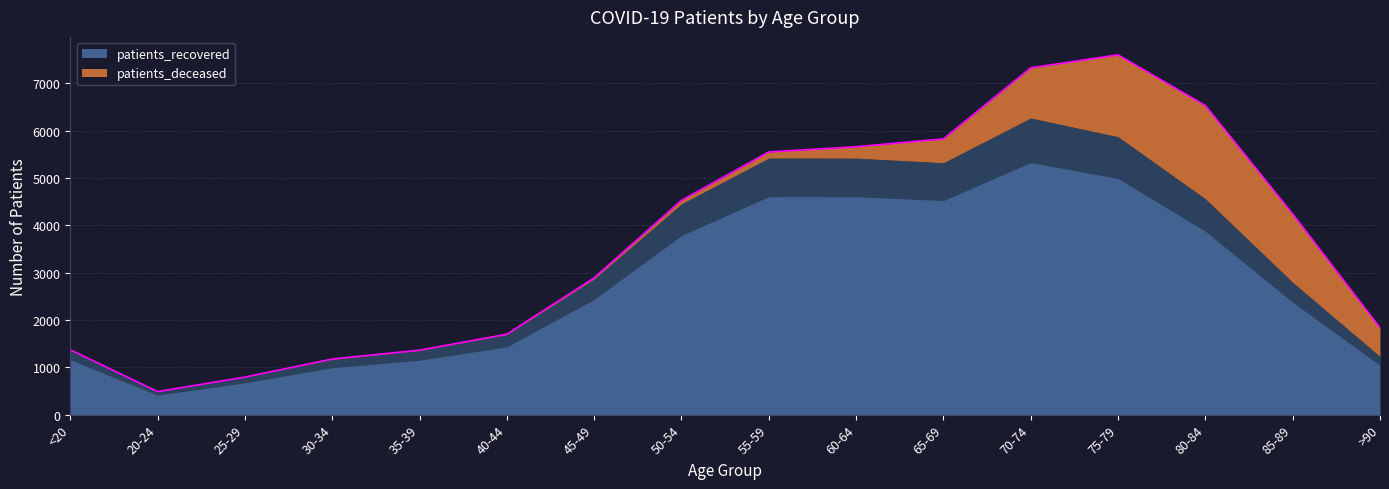

True or false: patients_deceased has more than 0 interior local peaks.

True